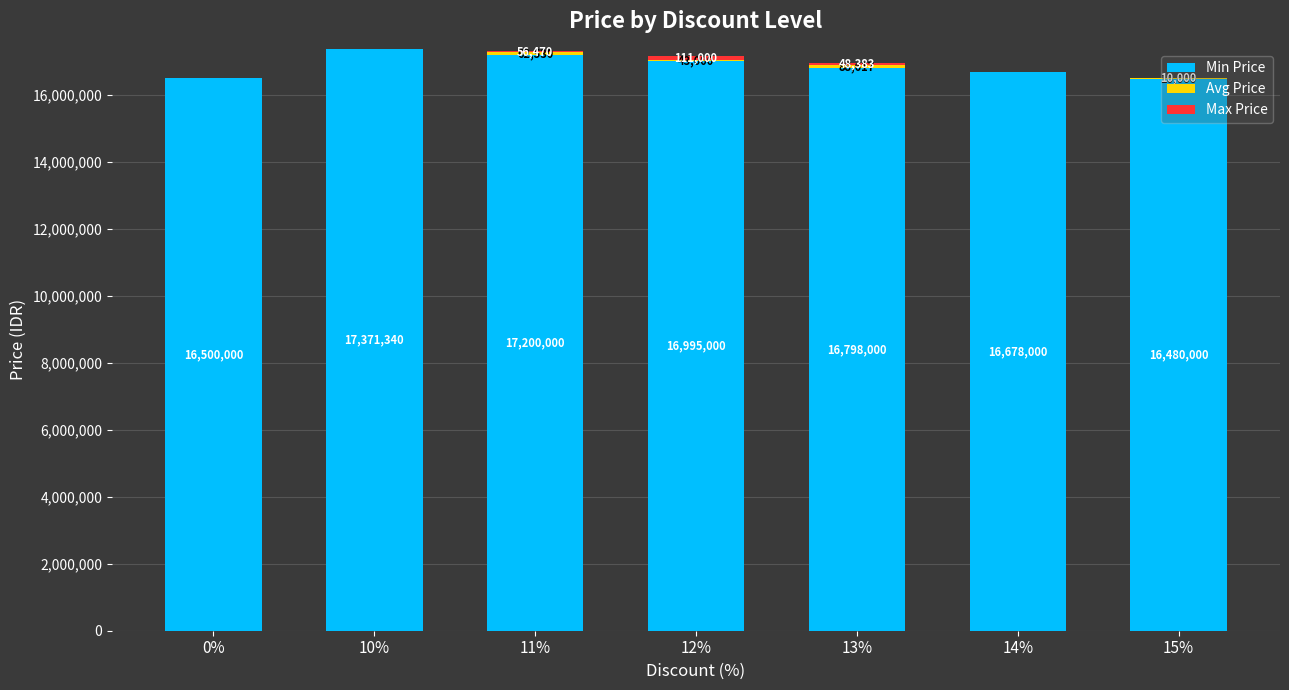

At which category is the sum across all series the highest?

10%